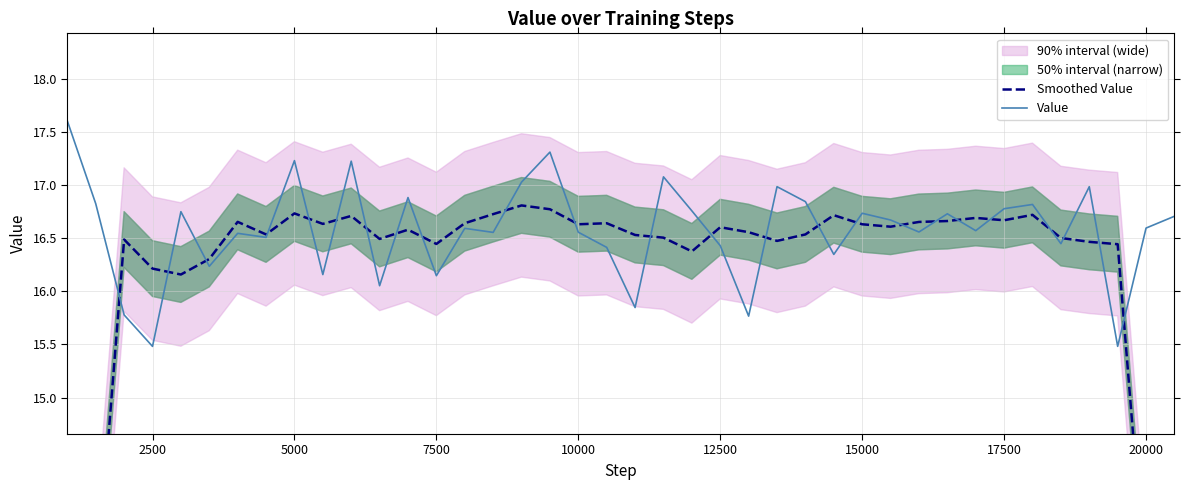

Reading left to right, what are all the values shown in this chart?

Smoothed Value: 10.0	13.1	16.5	16.2	16.2	16.3	16.7	16.5	16.7	16.6	16.7	16.5	16.6	16.4	16.6	16.7	16.8	16.8	16.6	16.6	16.5	16.5	16.4	16.6	16.6	16.5	16.5	16.7	16.6	16.6	16.7	16.7	16.7	16.7	16.7	16.5	16.5	16.4	13.2	9.8
Value: 17.6	16.8	15.8	15.5	16.7	16.2	16.5	16.5	17.2	16.2	17.2	16.1	16.9	16.1	16.6	16.6	17.0	17.3	16.6	16.4	15.8	17.1	16.8	16.4	15.8	17.0	16.8	16.3	16.7	16.7	16.6	16.7	16.6	16.8	16.8	16.4	17.0	15.5	16.6	16.7